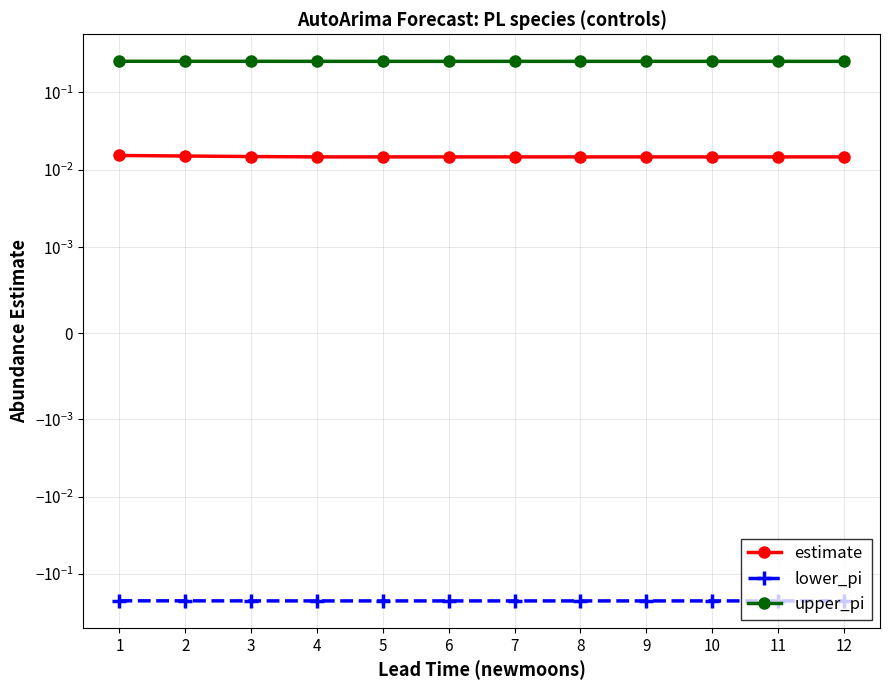

The value of estimate at 11 is 0.0. True or false?

True